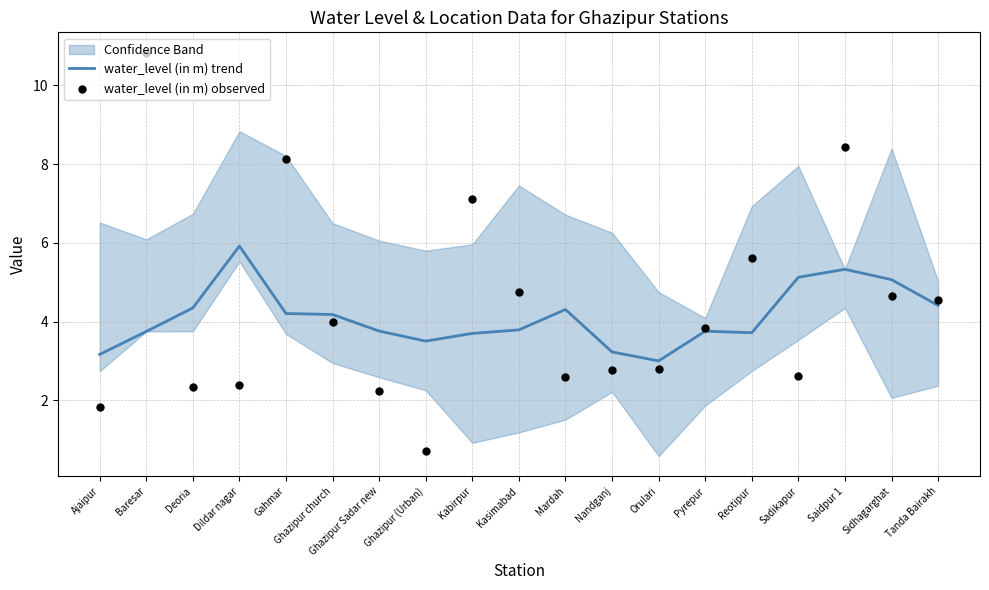

Which series has the largest Y range (max minus min)?

water_level (in m) observed